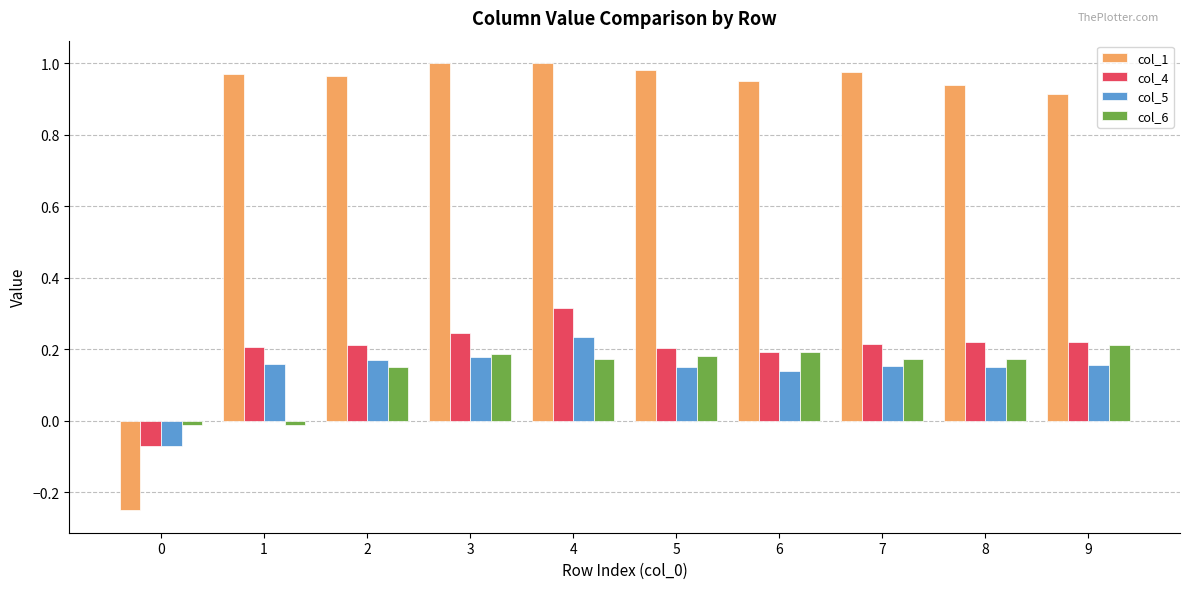

Is it true that col_6 equals 0.2 at 6?

True